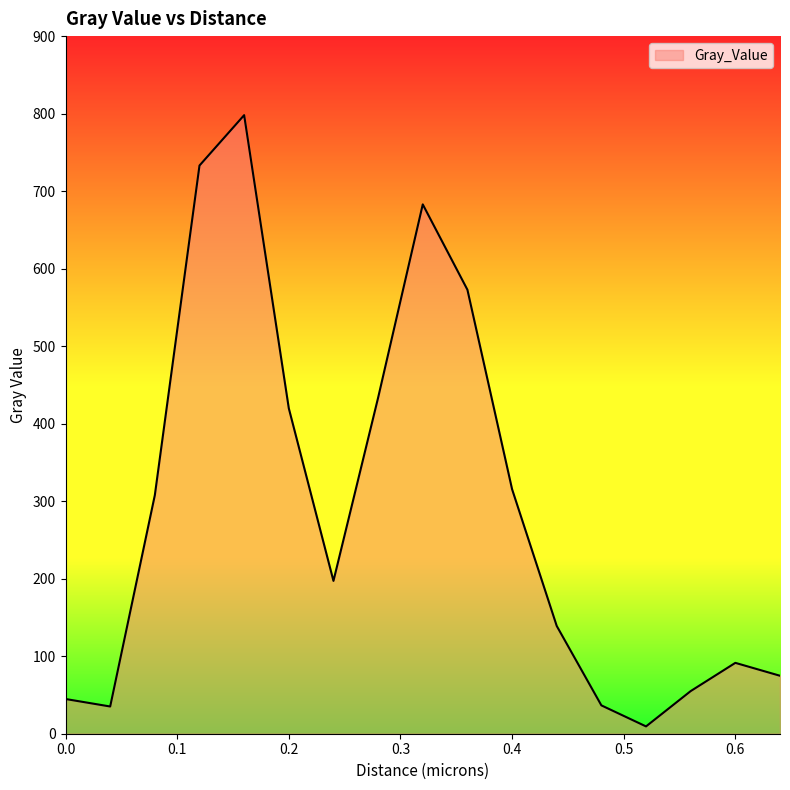

What is the difference between the maximum and minimum values?

788.6